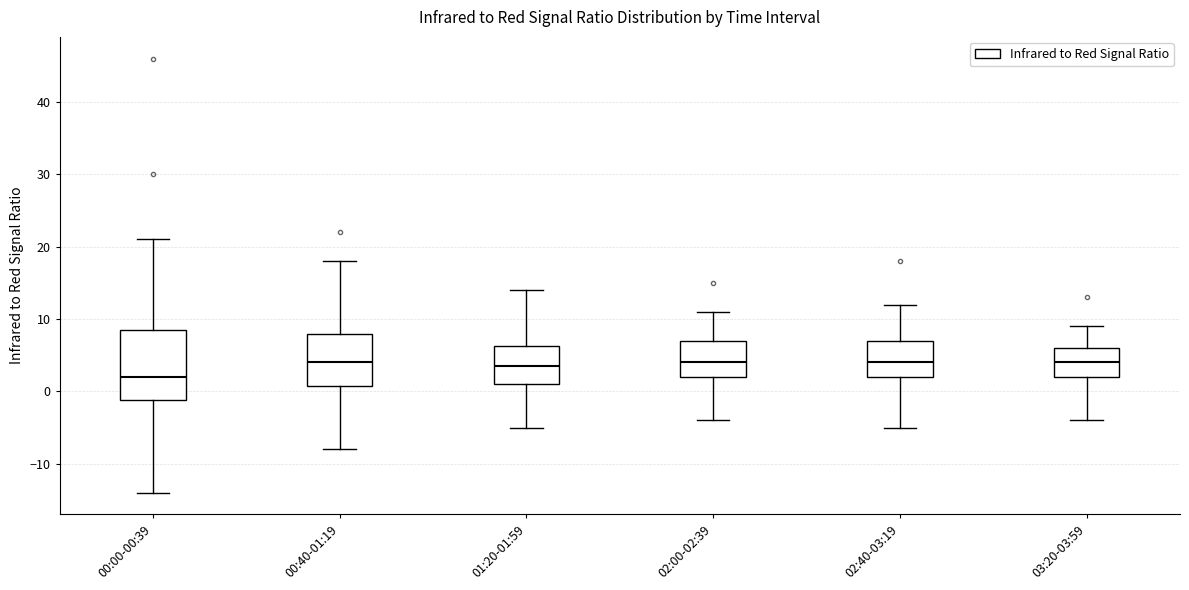

Which box's median line is the lowest?

00:00-00:39